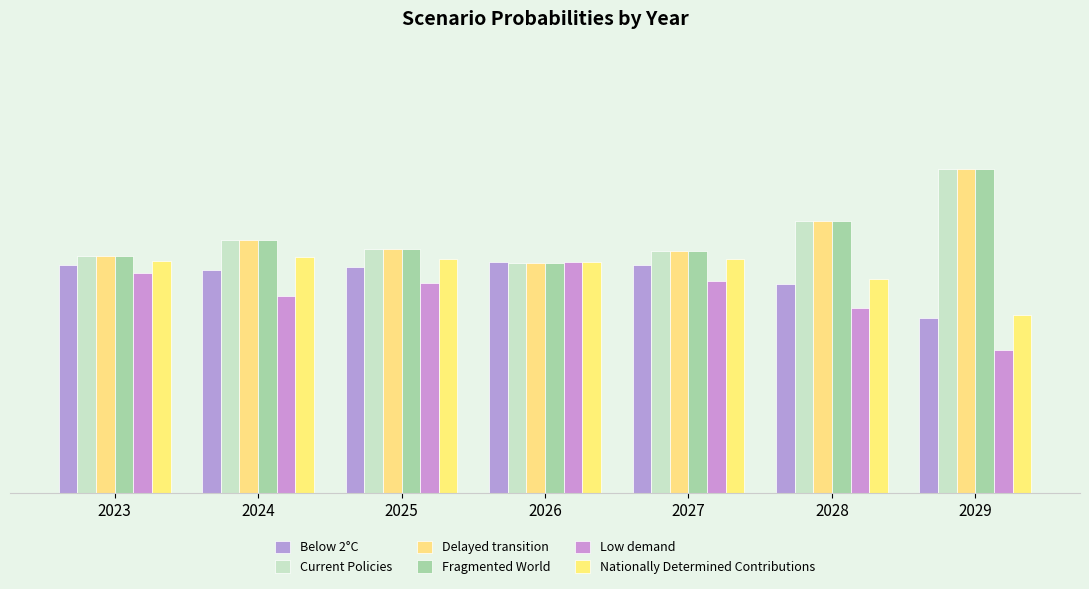

Are the bars grouped side by side (vs. stacked)?

Yes